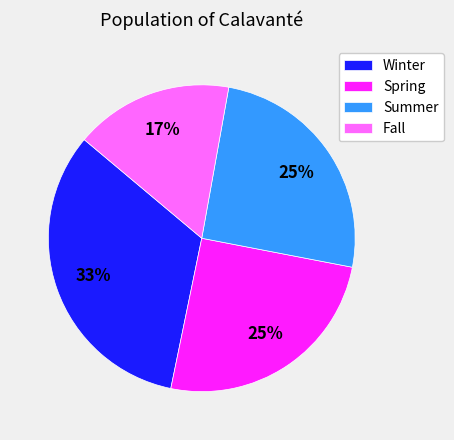

Is there a majority slice in this chart?

No